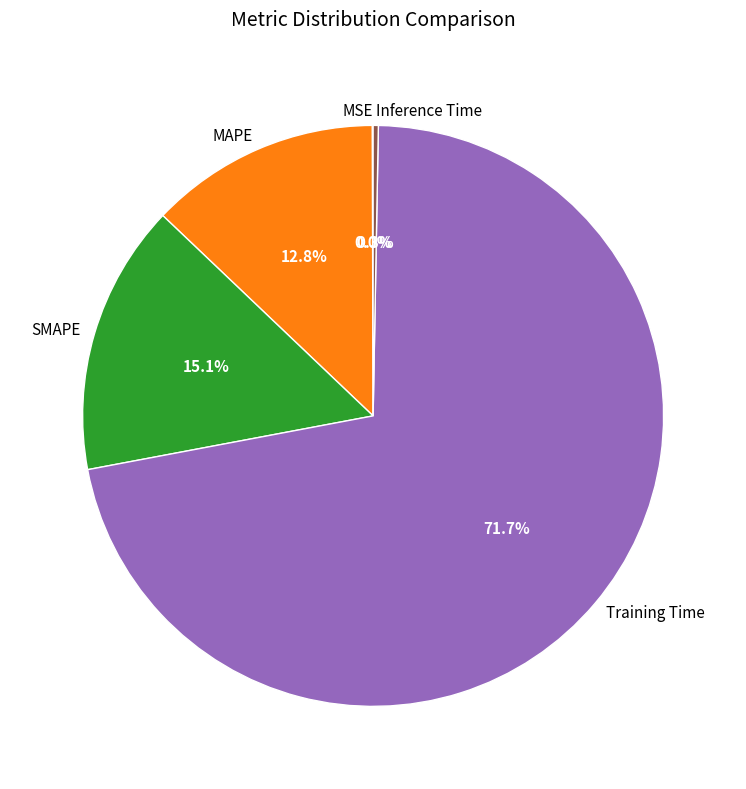

The Training Time slice represents 72% of the pie. True or false?

True